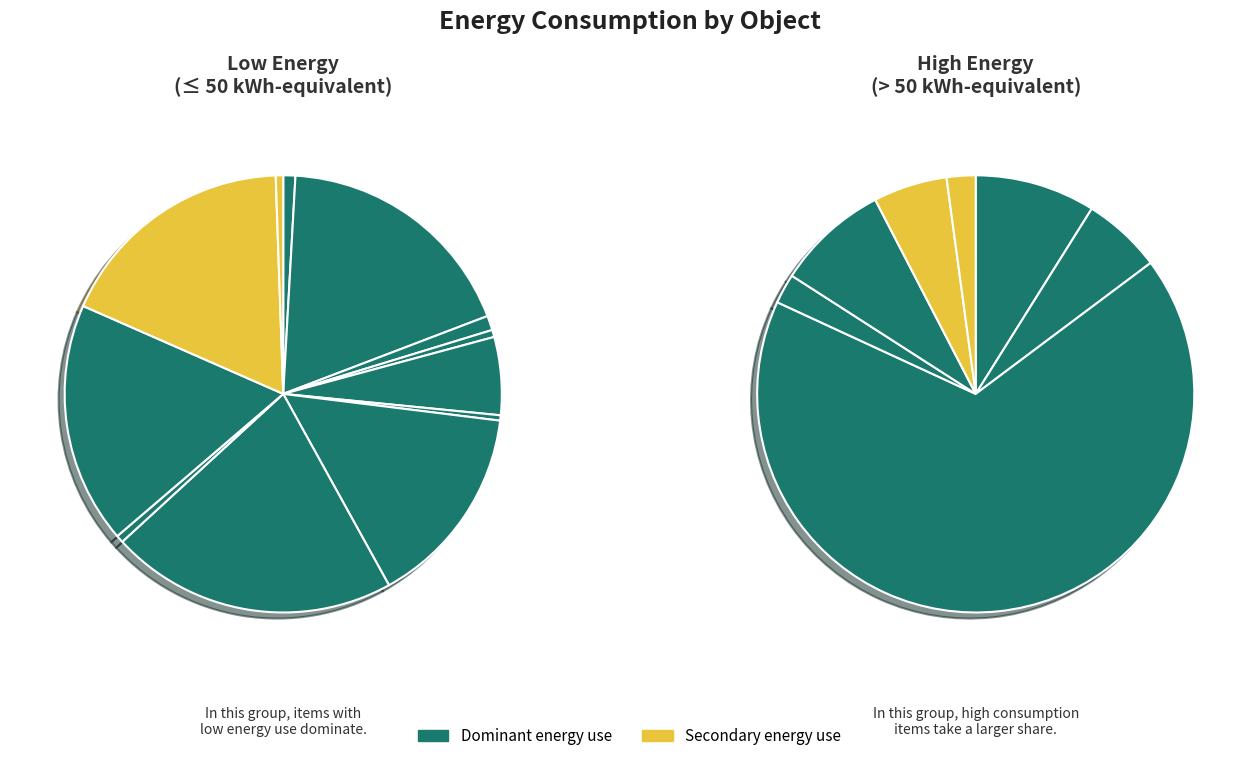

Rank the categories by value from lowest to highest.

heat_pump_heating, natural_gas_heating, oven, laptop, air_conditioner, bulb, oil_heating, dishwasher, washing_machine, toilet, kettle, shower, tv, playstation_bluray, refrigerator, desktop_computer, playstation_game, bath, pool